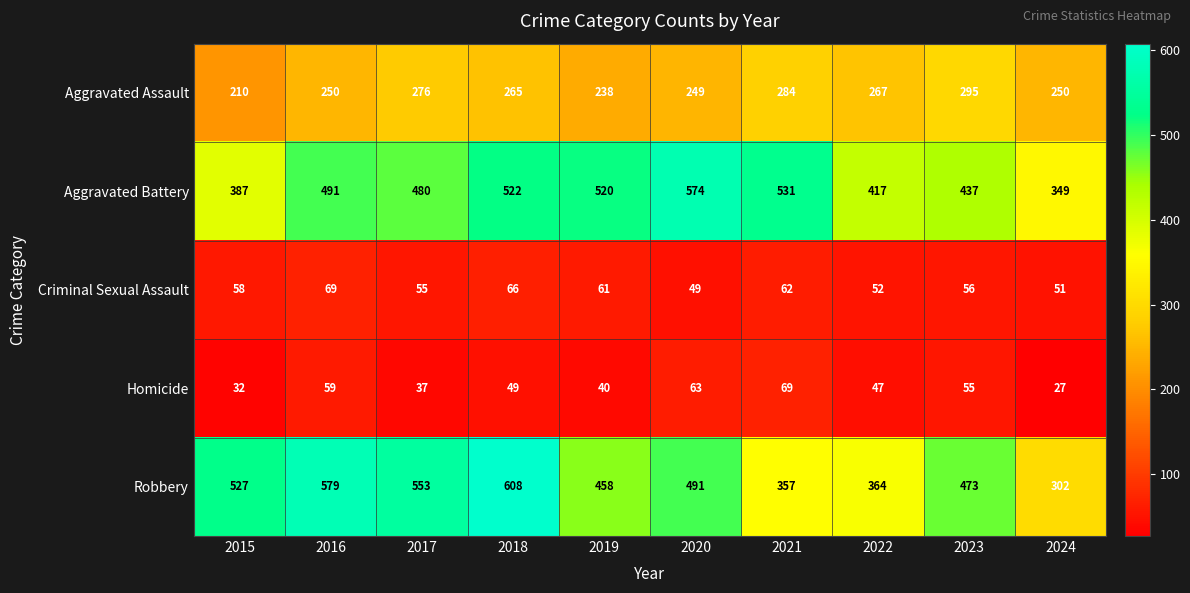

What is the spread (max minus min) of values at 2019?

480